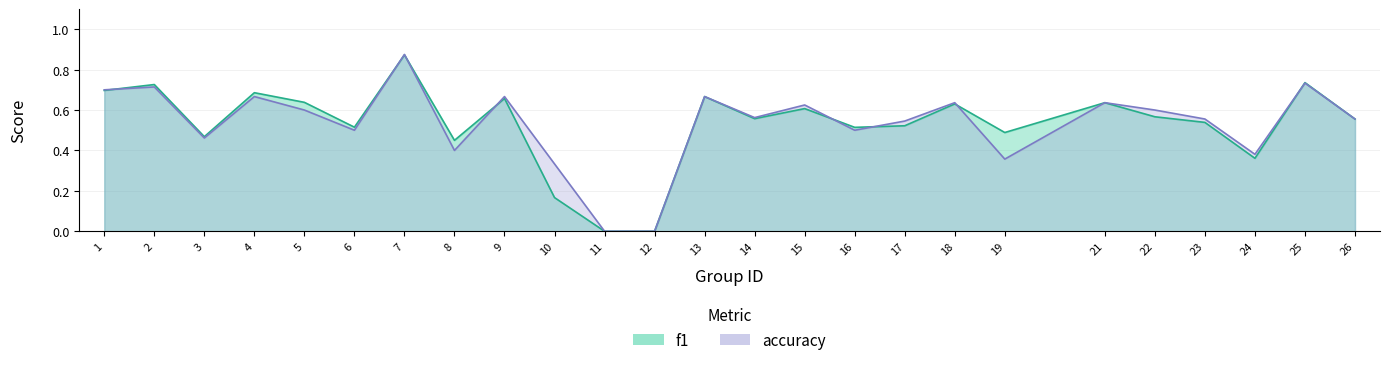

How many categories are shown in the chart?

25